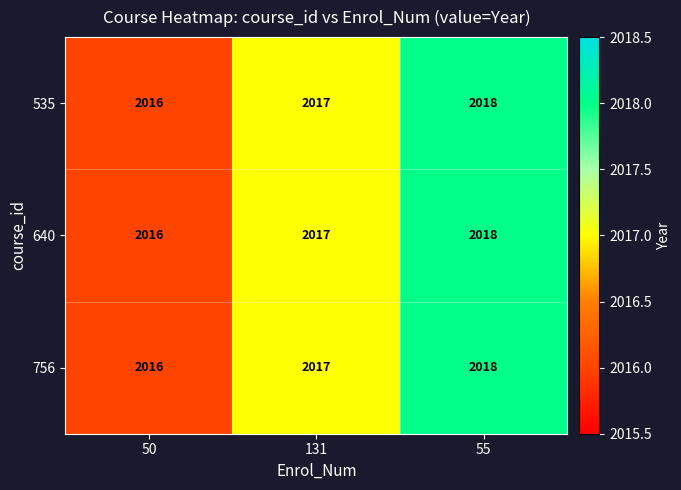

At which category is the sum across all series the highest?

55